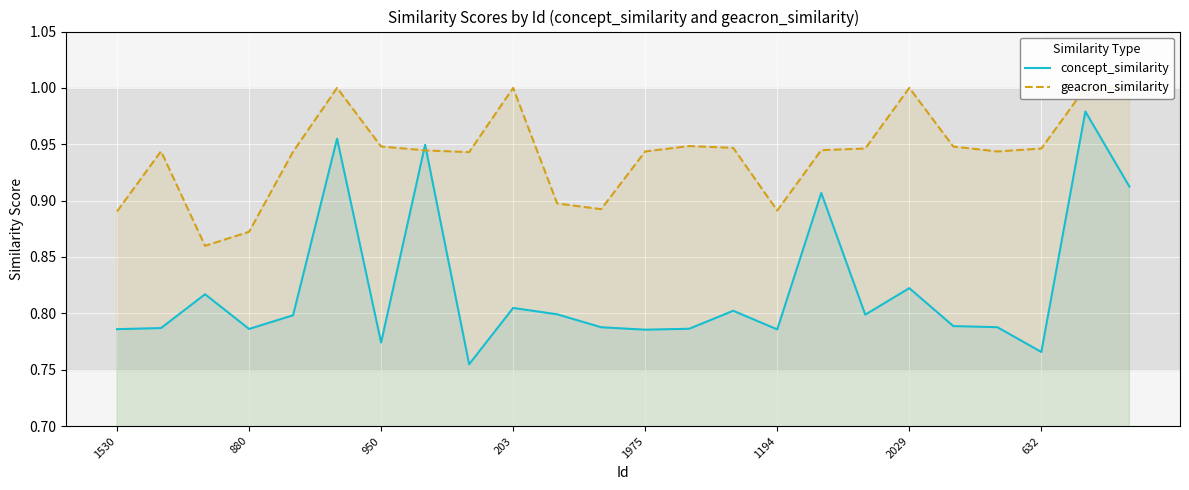

What is the average value of the concept_similarity series?

0.8